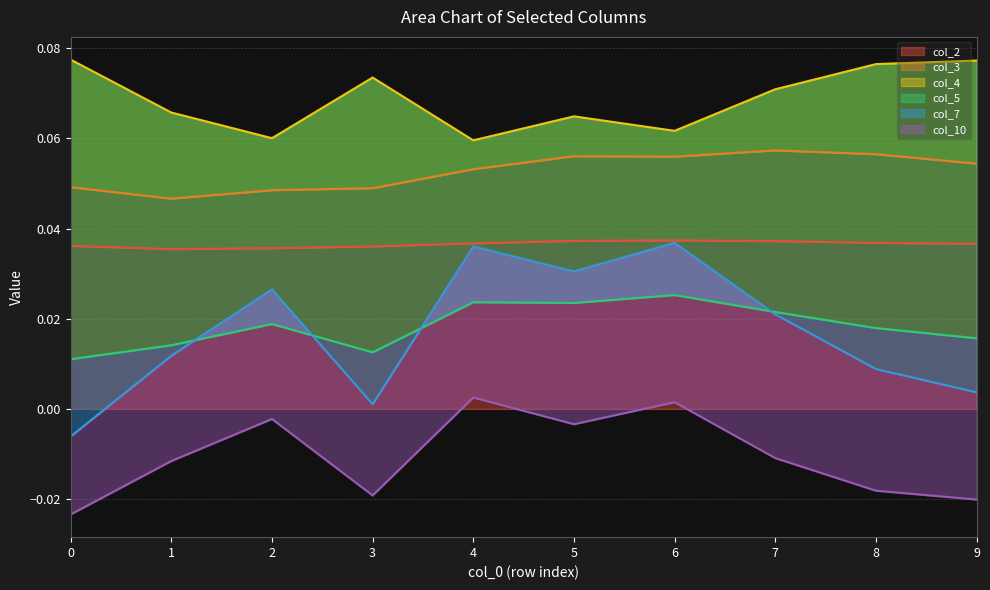

The col_2 series shows 0.1 at 5. True or false?

False